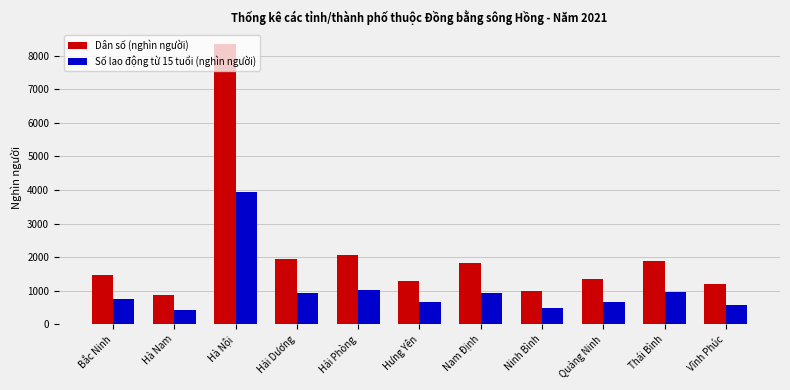

Is it true that Số lao động từ 15 tuổi (nghìn người) equals 1283.9 at Nam Định?

False